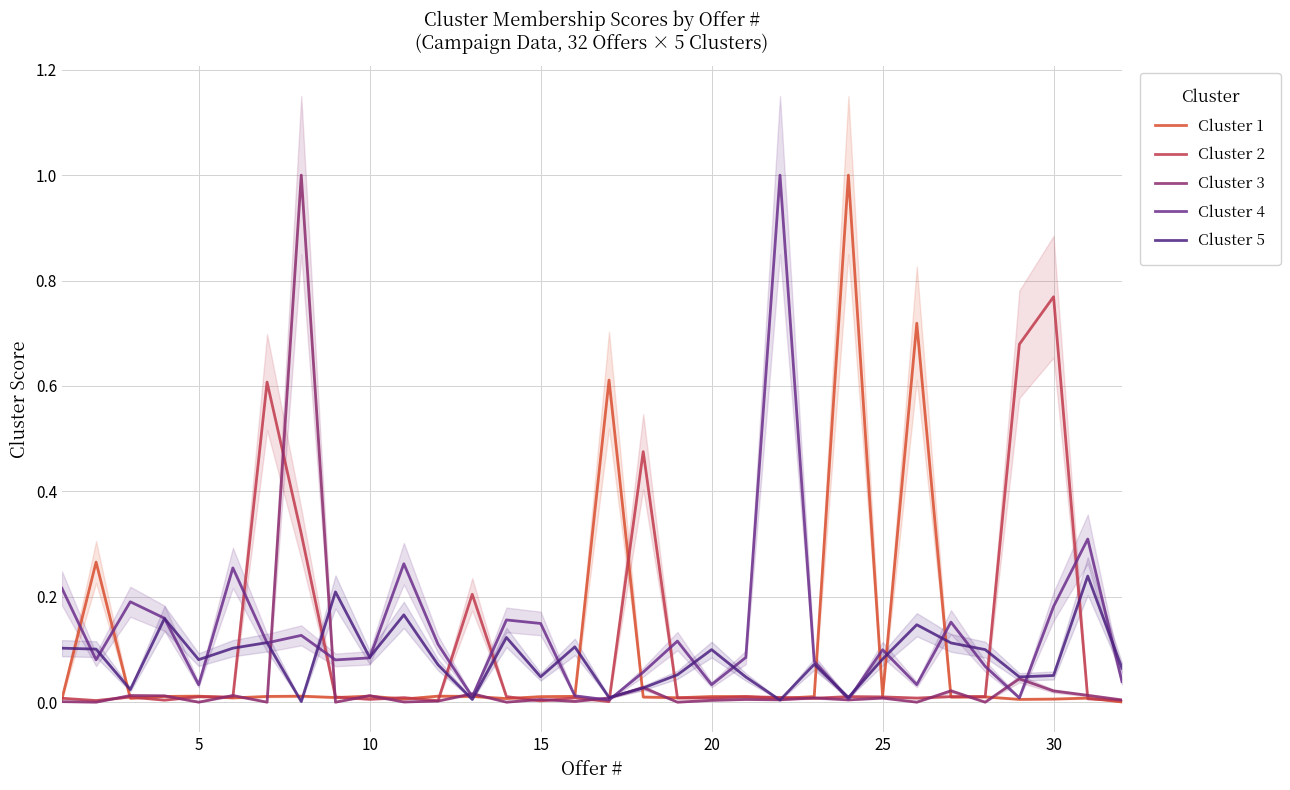

At how many categories does at least one series exceed 0?

32